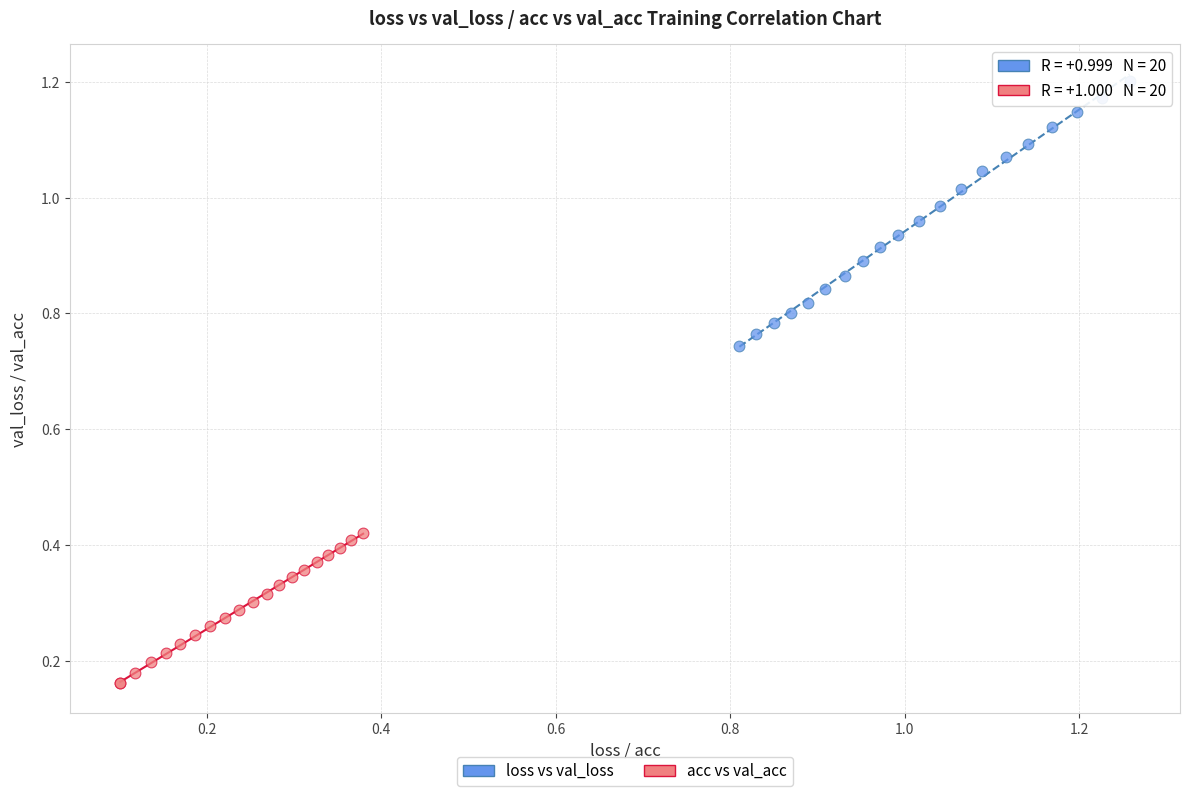

What are all the series names shown in the legend?

loss vs val_loss, acc vs val_acc